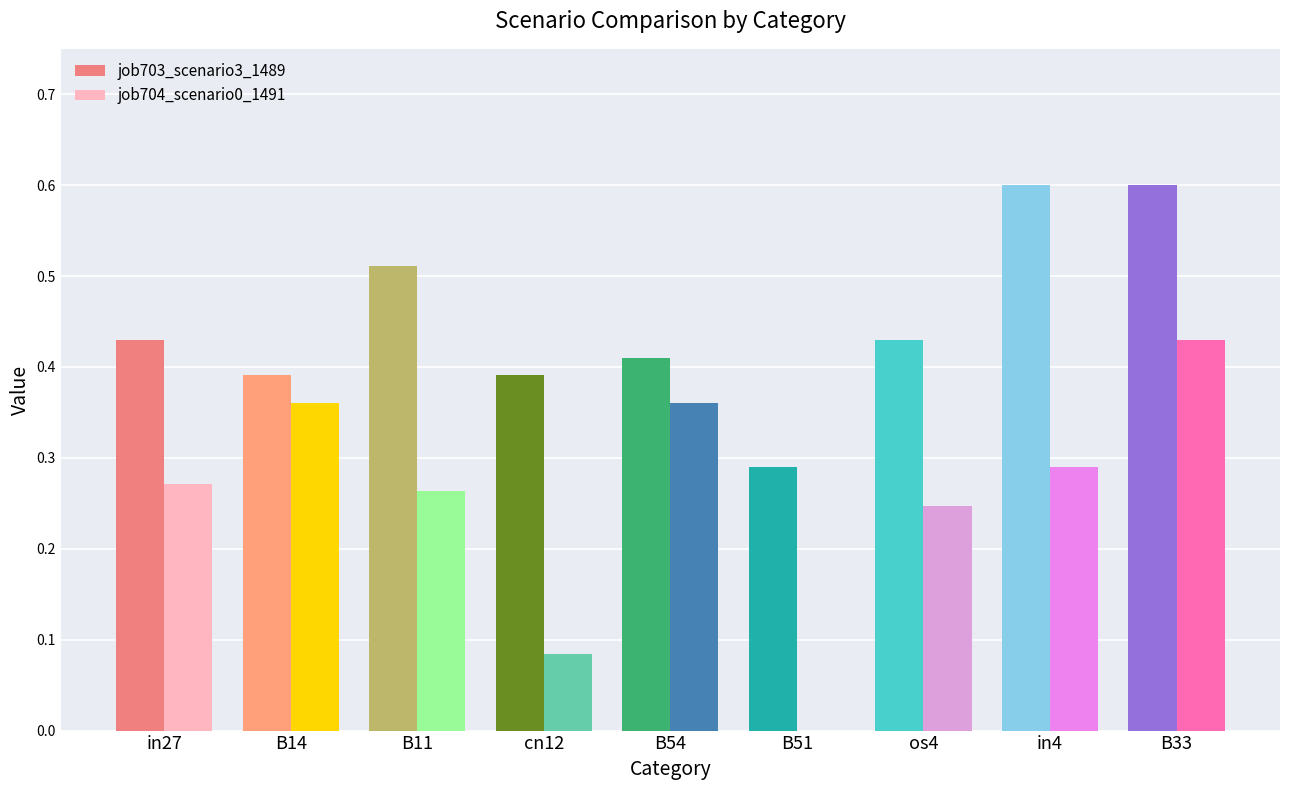

What is the sum of the job704_scenario0_1491 values at in27 and B33?

0.7